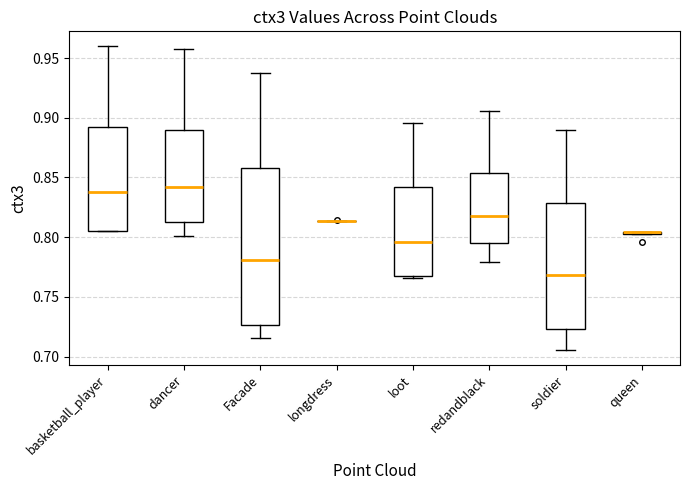

Where does the lower whisker of the box for Facade end on the y-axis? The values are not printed on the chart, so give them approximately, as read against the axis.

0.715